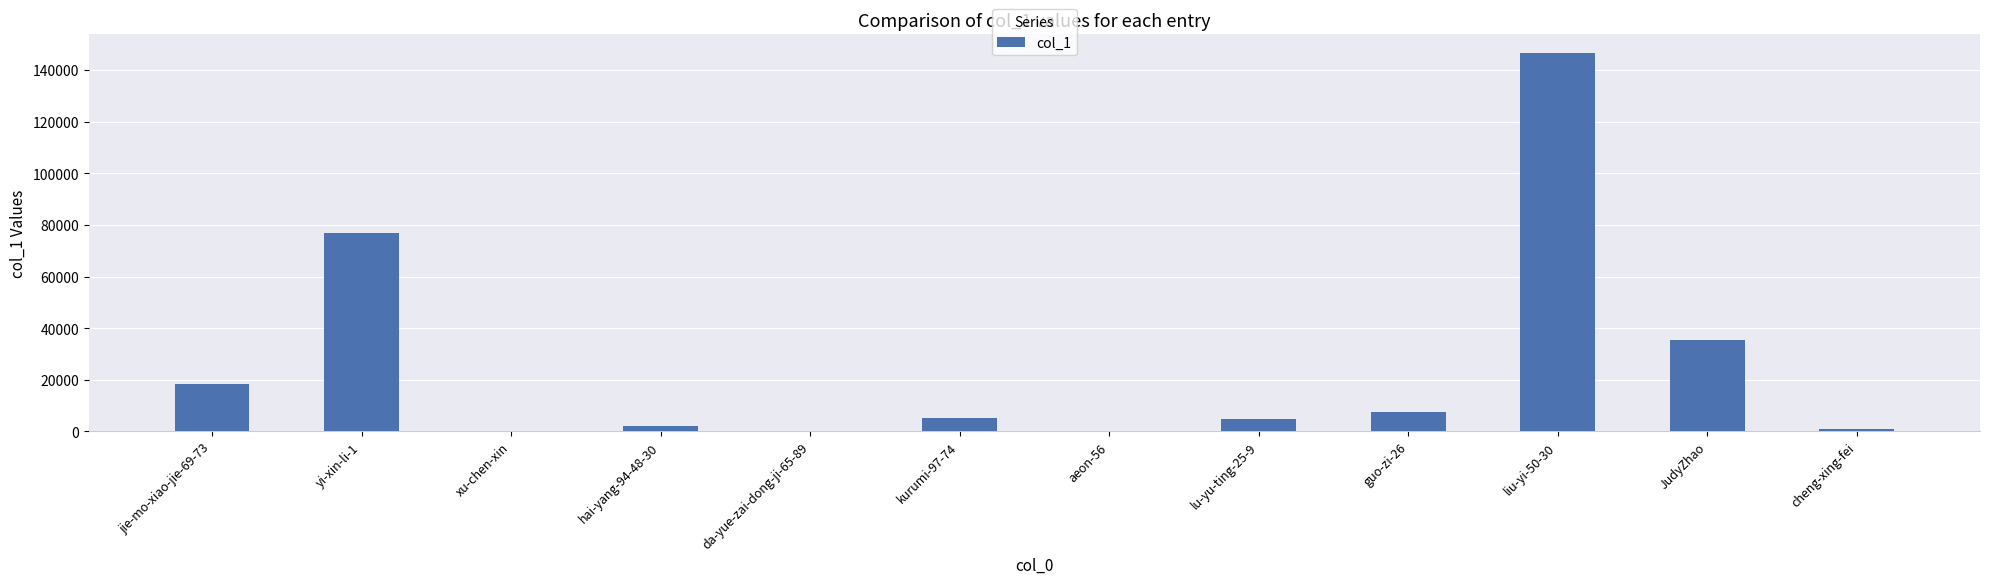

Count the number of categories in the chart.

12